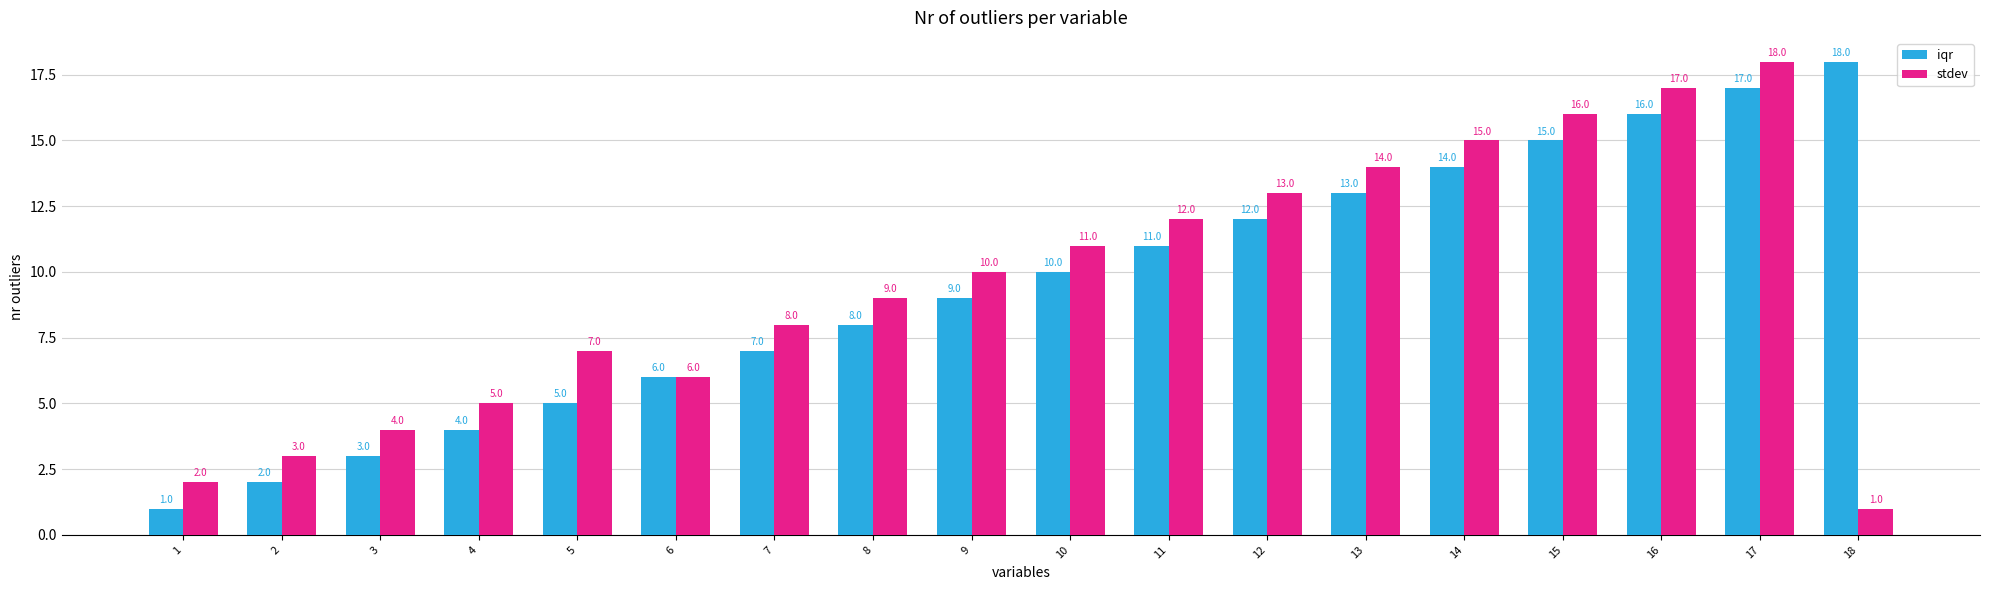

Is it true that stdev equals 4 at 3?

True